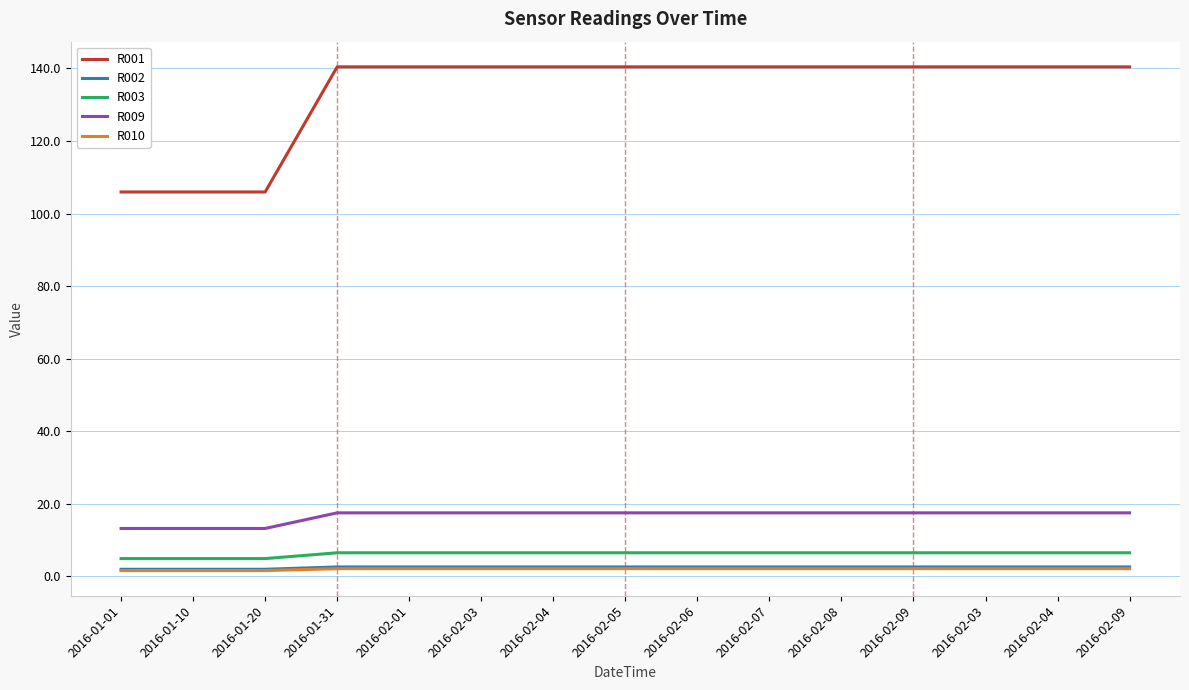

List the series in order of their peak value, highest first.

R001, R009, R003, R002, R010